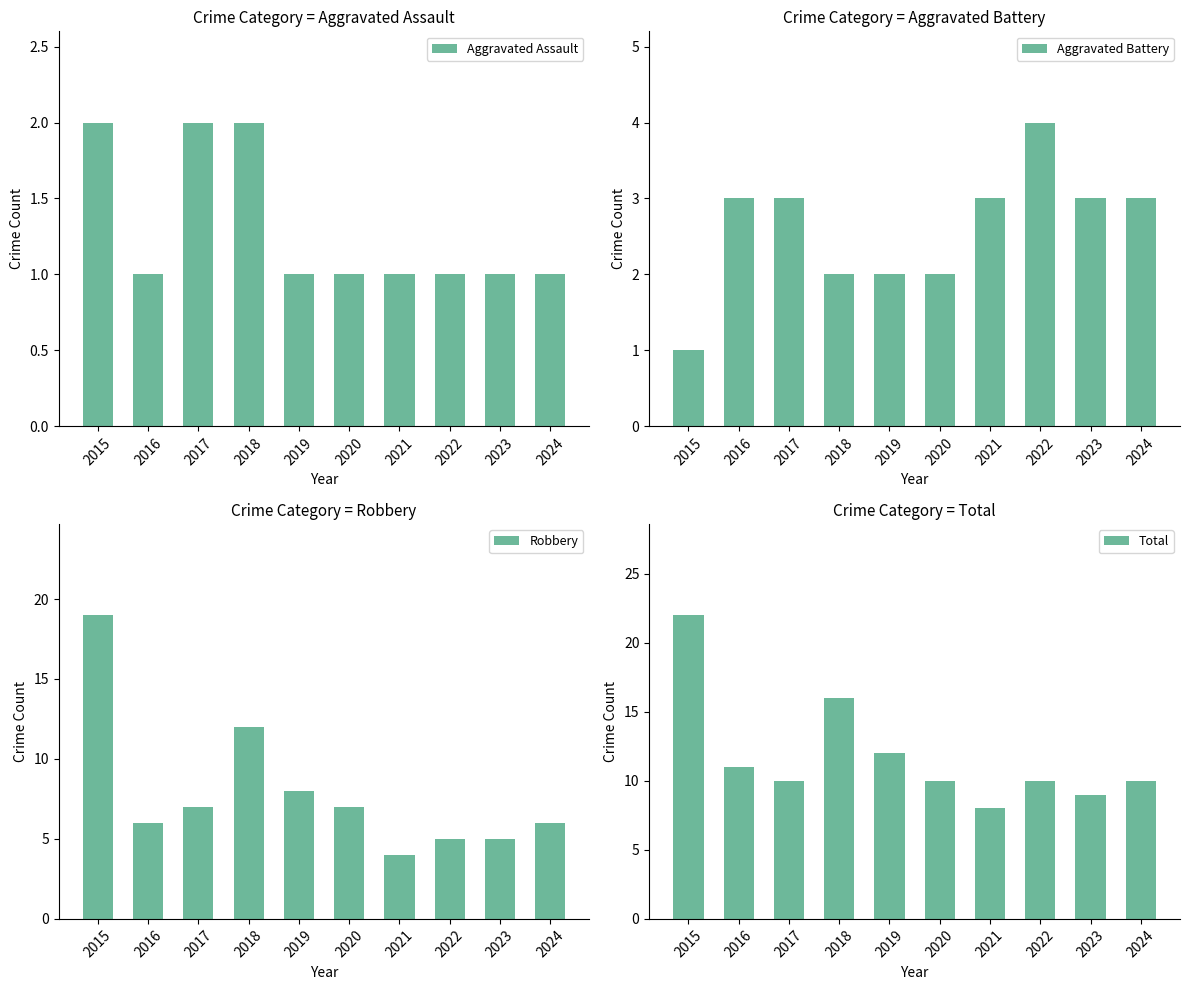

What value does the Total series have at 2024, to the nearest 5?

10